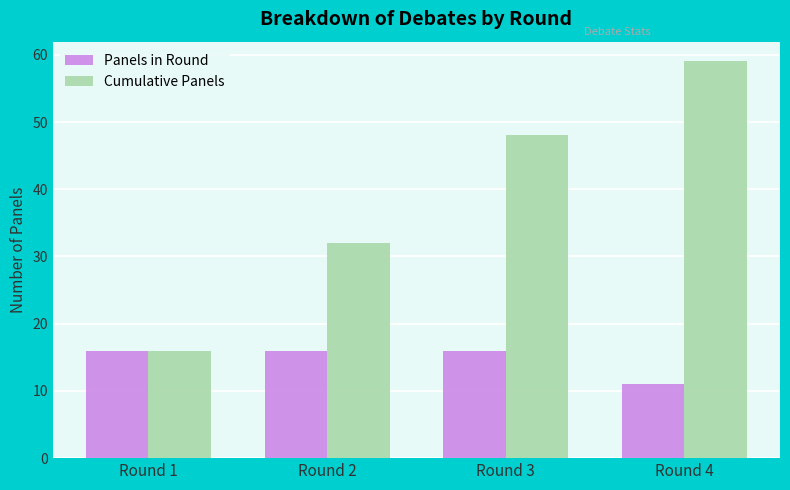

What is the smallest value displayed?

11